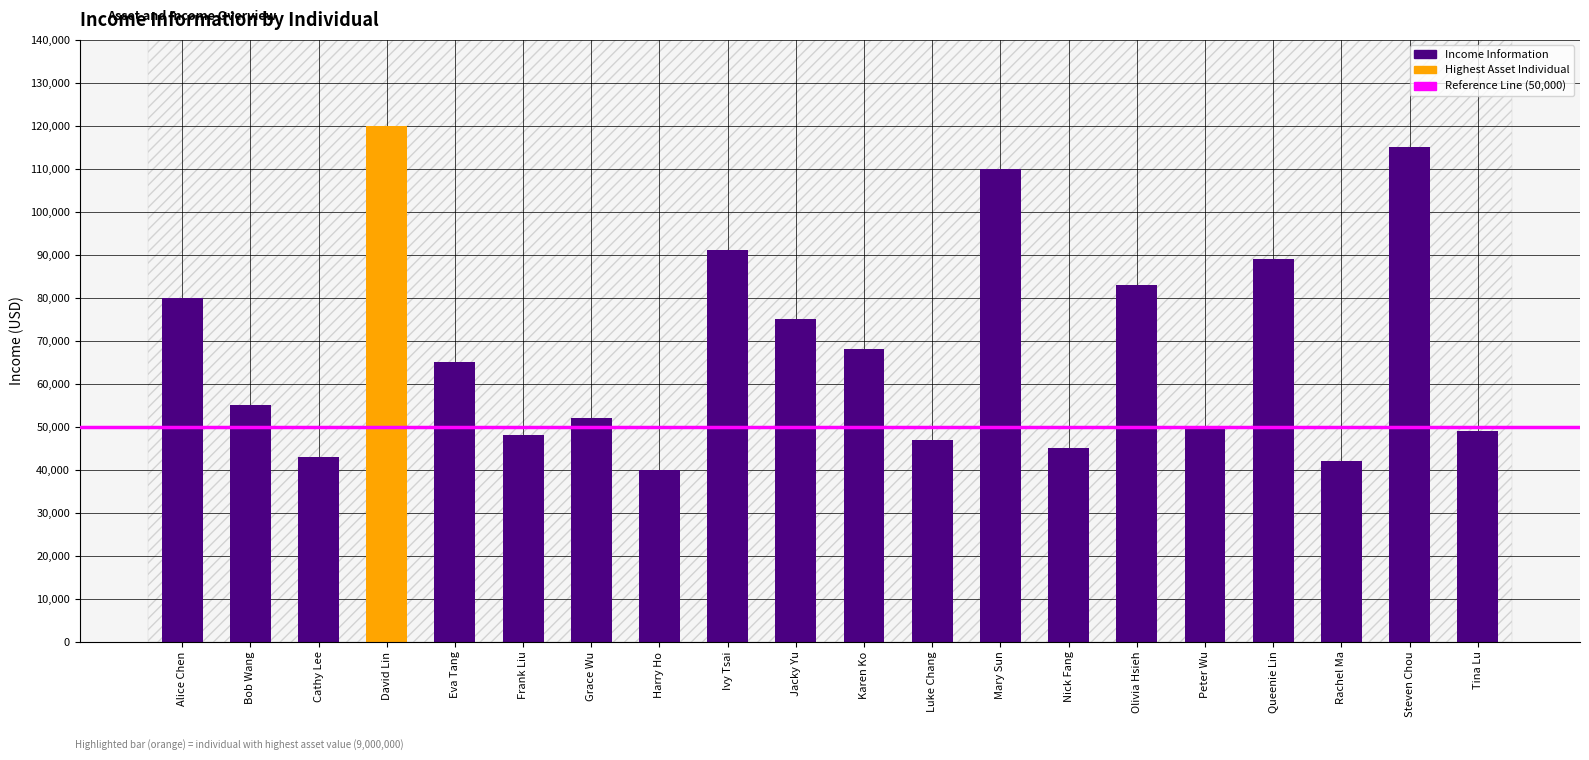

What is the sum of the values at Grace Wu and Peter Wu?

102000